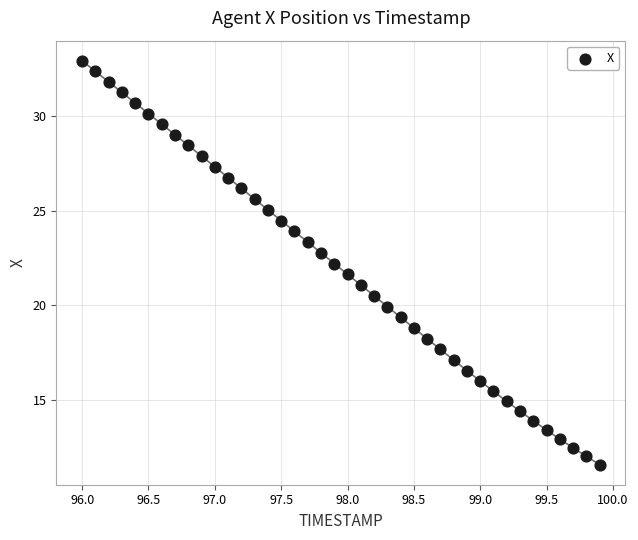

What is the range of Y values (max minus min)?

21.4